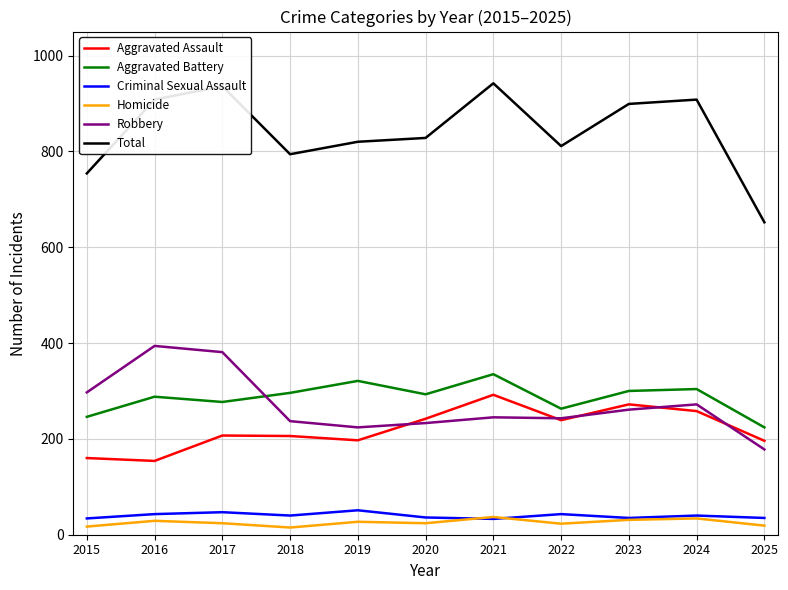

The value of Total at 2024 is 1360. True or false?

False